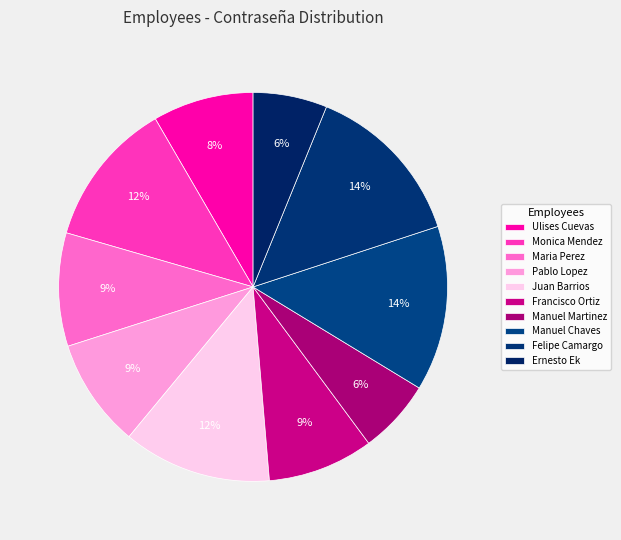

What is the total percentage of Maria Perez and Juan Barrios?

21.8%